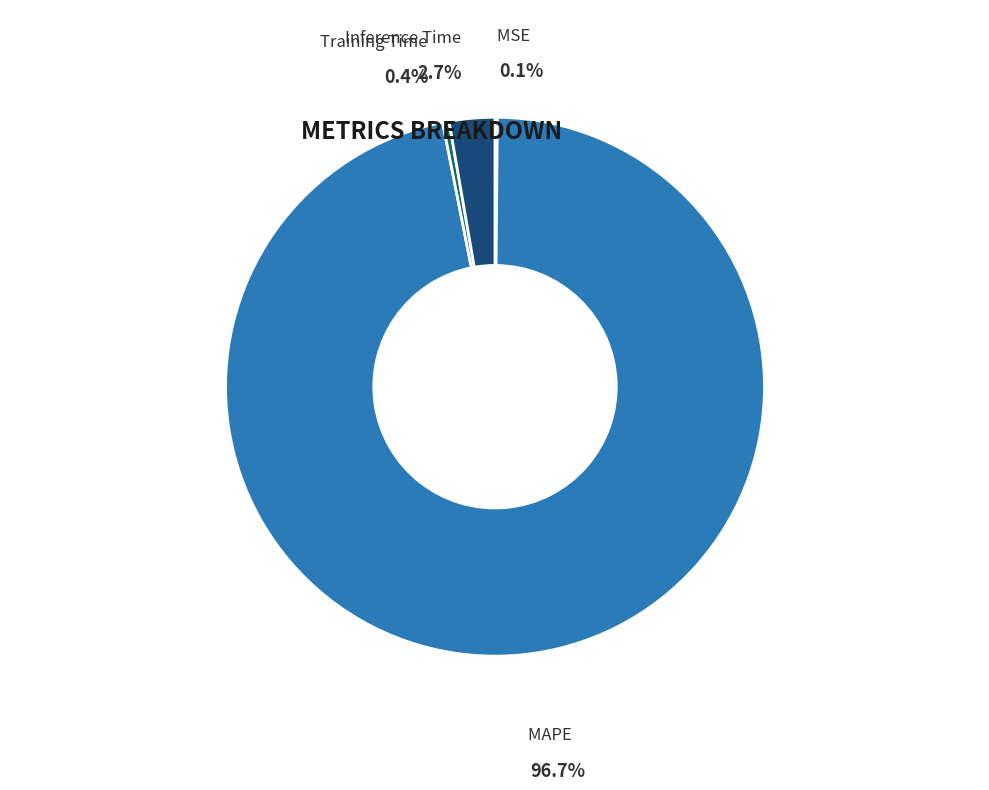

Which category has the biggest portion of the pie?

MAPE